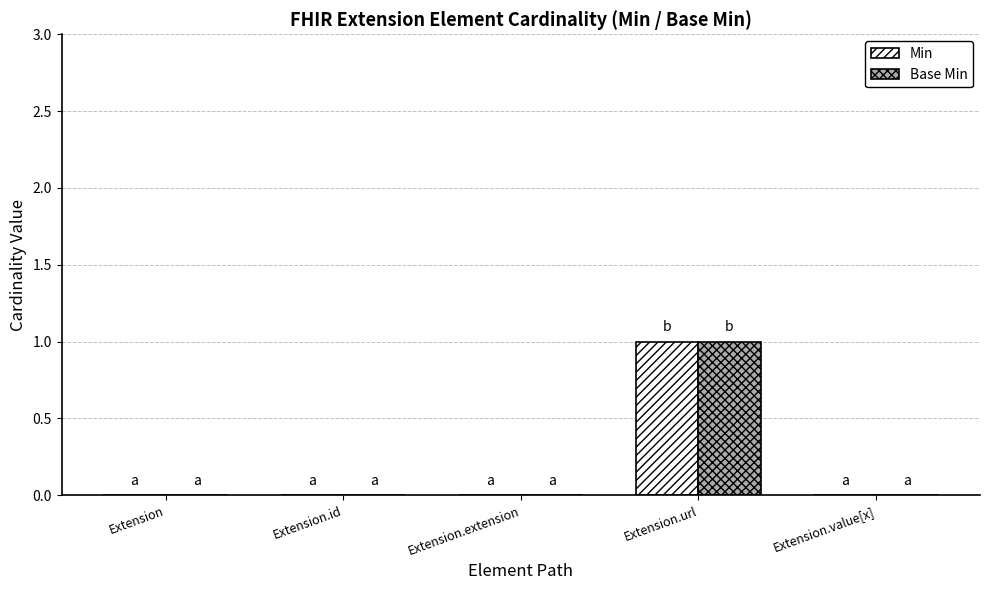

At which category is the sum across all series the highest?

Extension.url